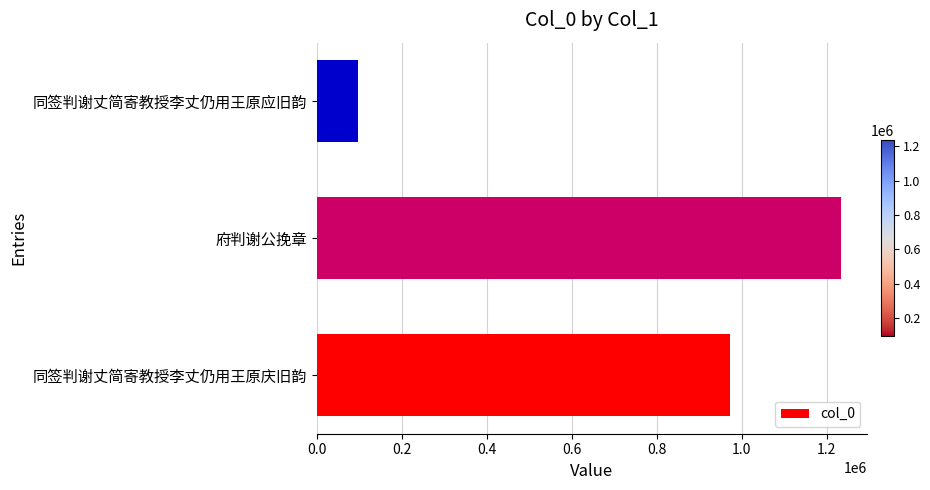

How many values are below 972400?

1